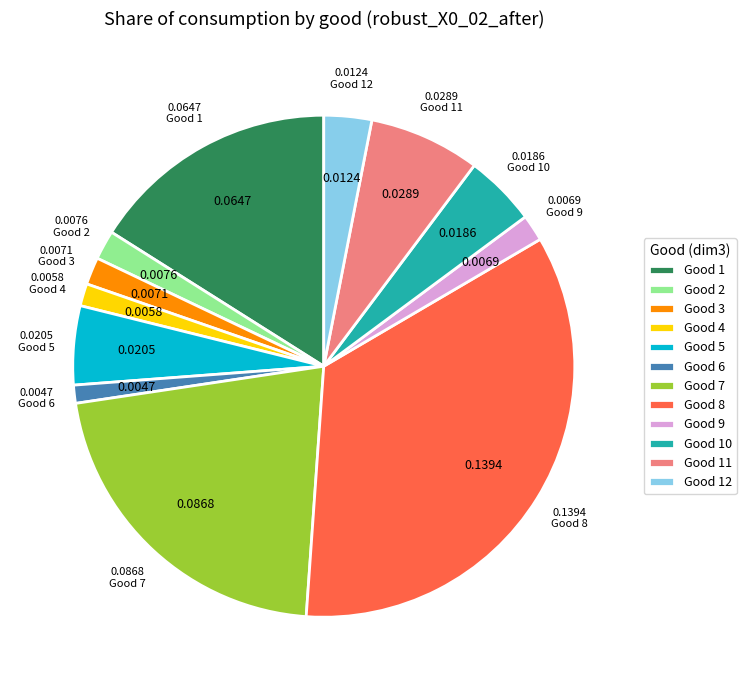

Is the sum of Good 1 and Good 3 greater than half?

No